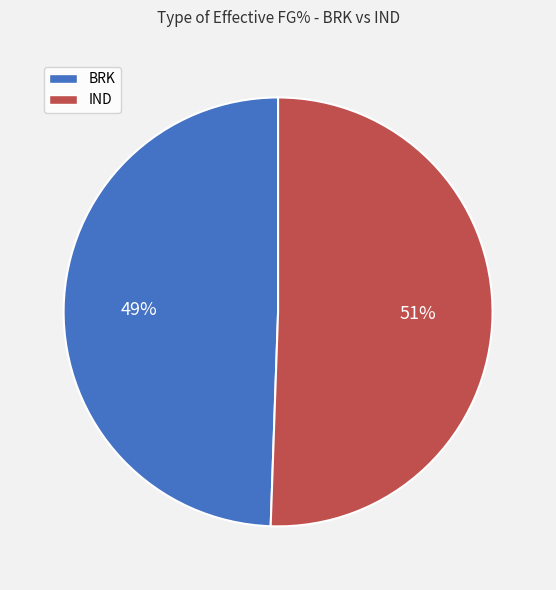

Which category accounts for the majority?

IND